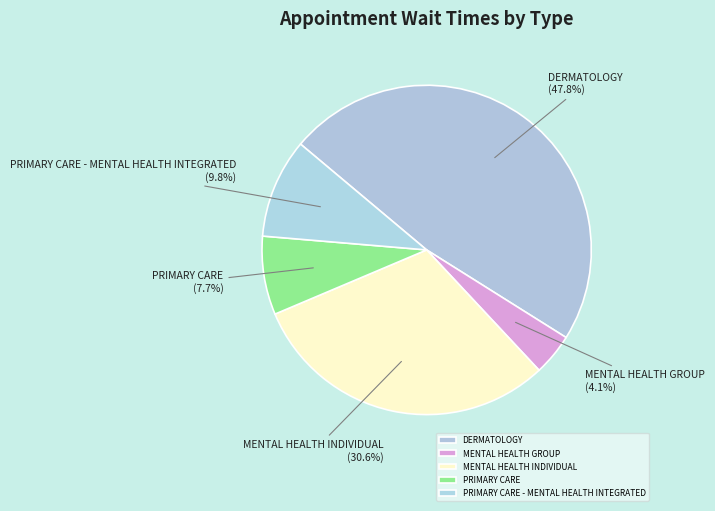

Is the sum of MENTAL HEALTH INDIVIDUAL and DERMATOLOGY greater than half?

Yes